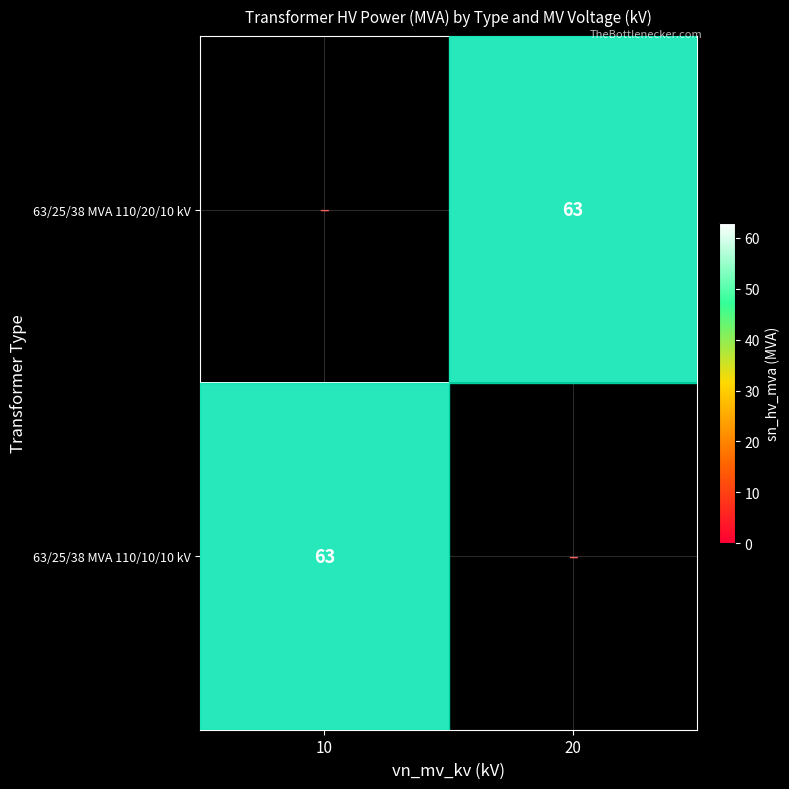

True or false: 63/25/38 MVA 110/20/10 kV has a value of 90 at 20.

False